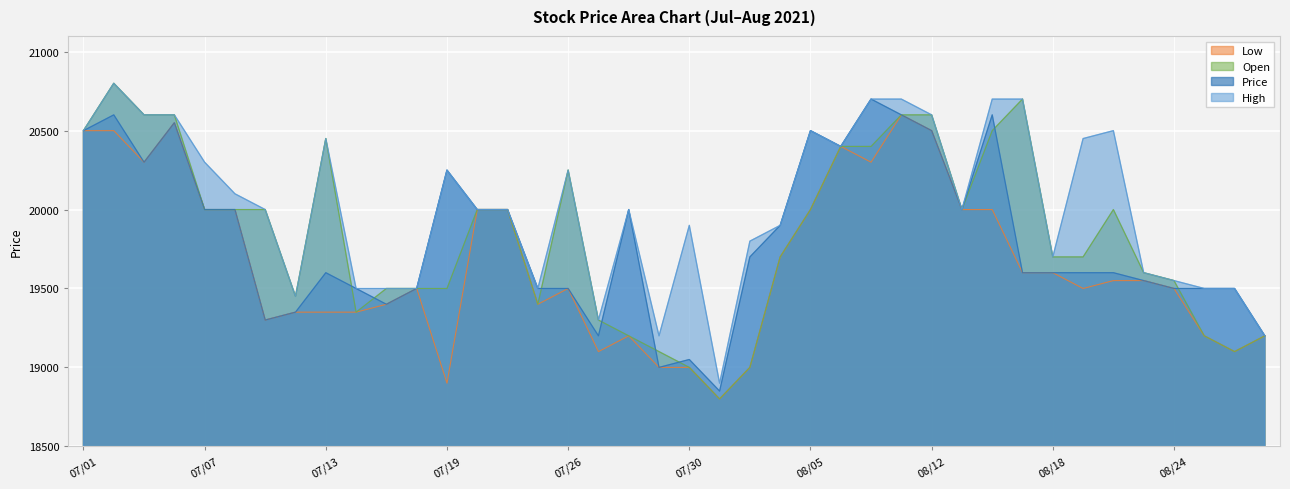

How many categories are shown in the chart?

40